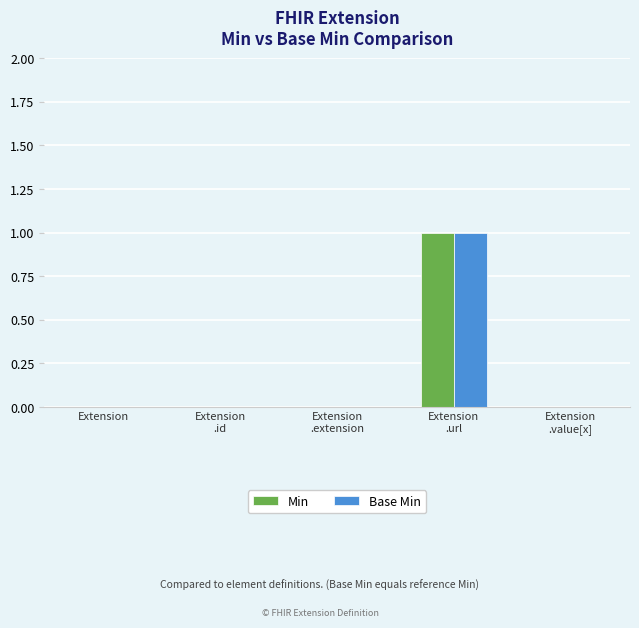

How many series are shown in this chart?

2